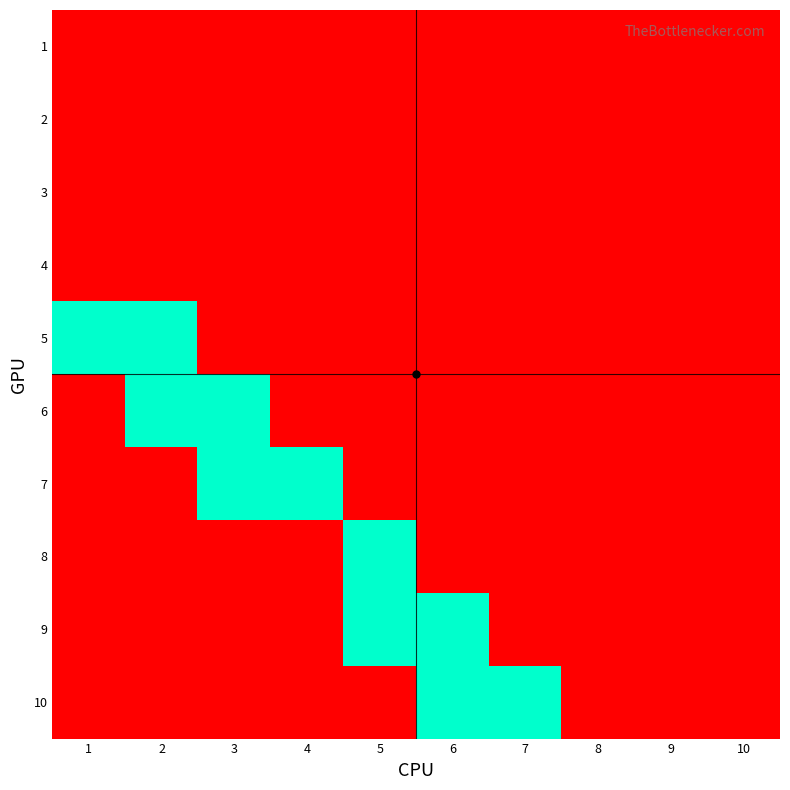

Reading right to left, what are all the values shown in this chart?

1: 10=0	9=0	8=0	7=0	6=0	5=0	4=0	3=0	2=0	1=0
2: 10=0	9=0	8=0	7=0	6=0	5=0	4=0	3=0	2=0	1=0
3: 10=0	9=0	8=0	7=0	6=0	5=0	4=0	3=0	2=0	1=0
4: 10=0	9=0	8=0	7=0	6=0	5=0	4=0	3=0	2=0	1=0
5: 10=0	9=0	8=0	7=0	6=0	5=0	4=0	3=0	2=1	1=1
6: 10=0	9=0	8=0	7=0	6=0	5=0	4=0	3=1	2=1	1=0
7: 10=0	9=0	8=0	7=0	6=0	5=0	4=1	3=1	2=0	1=0
8: 10=0	9=0	8=0	7=0	6=0	5=1	4=0	3=0	2=0	1=0
9: 10=0	9=0	8=0	7=0	6=1	5=1	4=0	3=0	2=0	1=0
10: 10=0	9=0	8=0	7=1	6=1	5=0	4=0	3=0	2=0	1=0